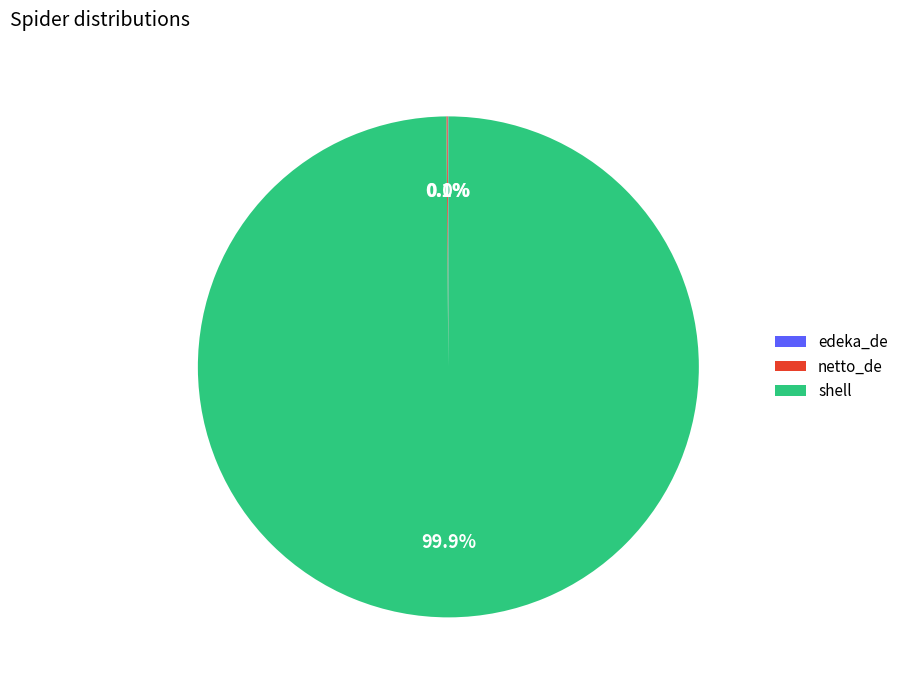

Which category has the biggest portion of the pie?

shell